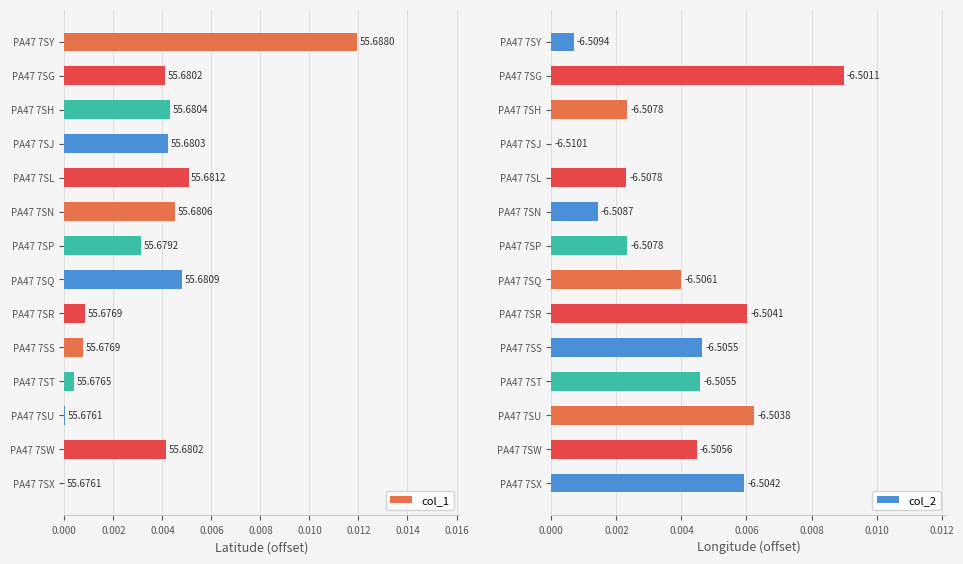

Which series has the largest total across all categories?

col_2